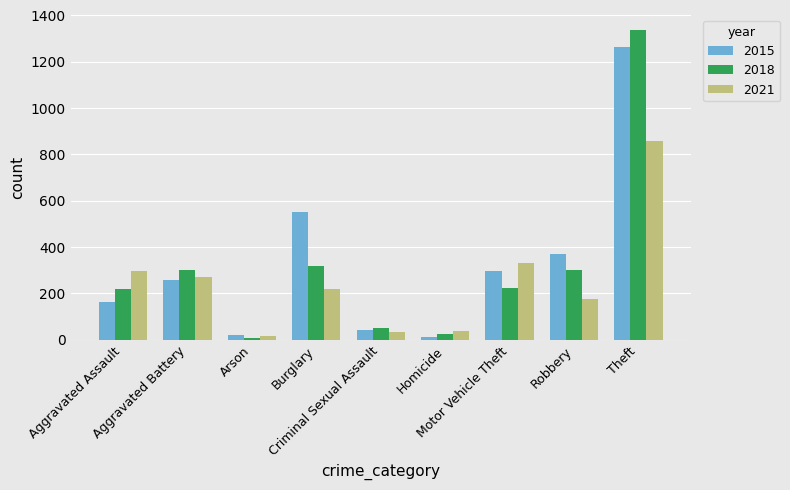

What is the difference between the highest and lowest values at Burglary?

332